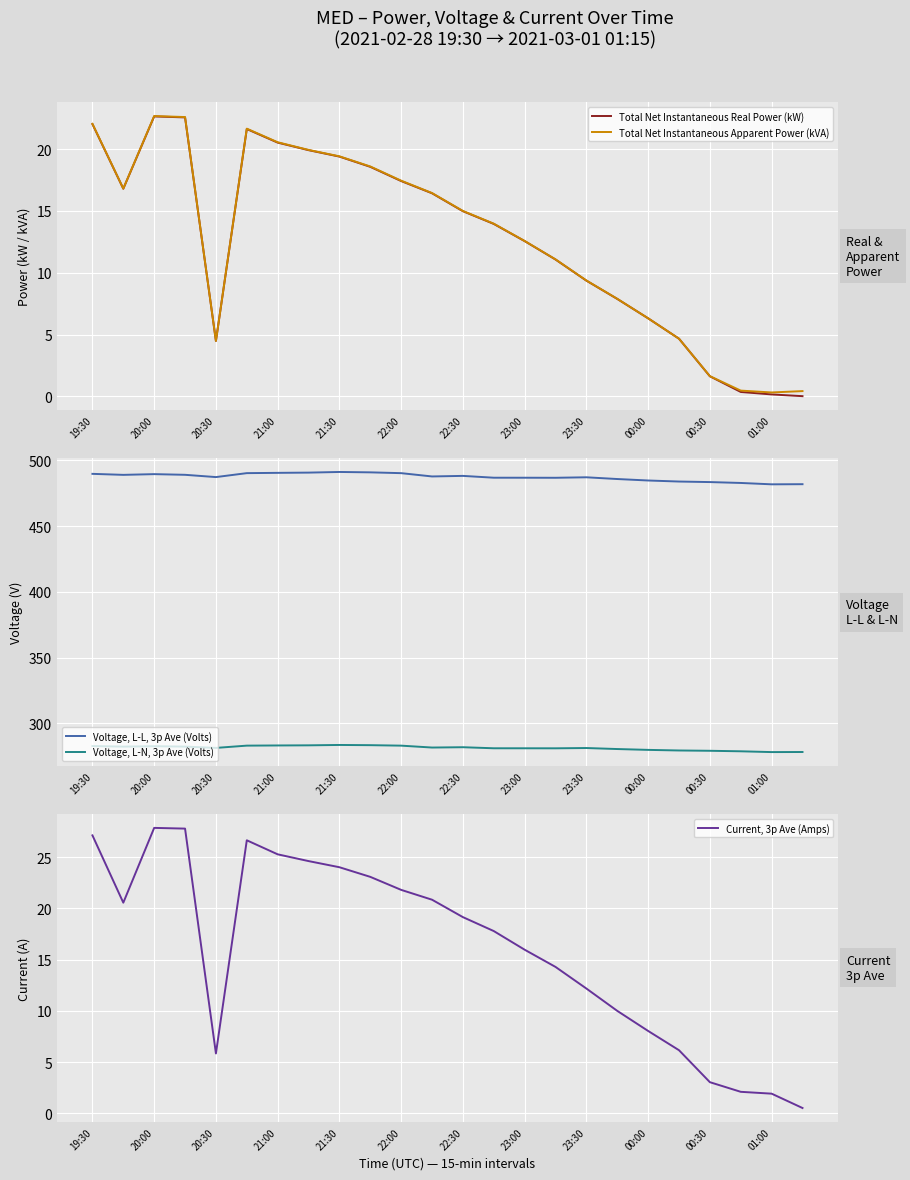

True or false: Current, 3p Ave (Amps) and Total Net Instantaneous Real Power (kW) cross at least once.

False